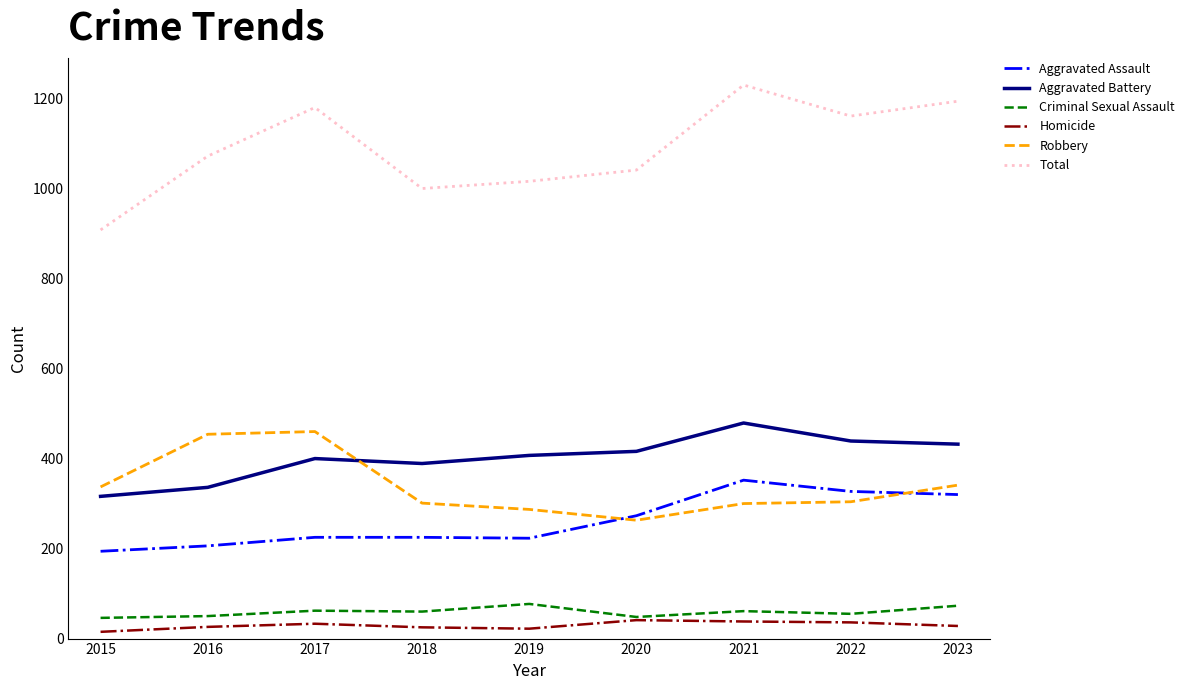

What is the difference between the Total values at 2020 and 2023?

153